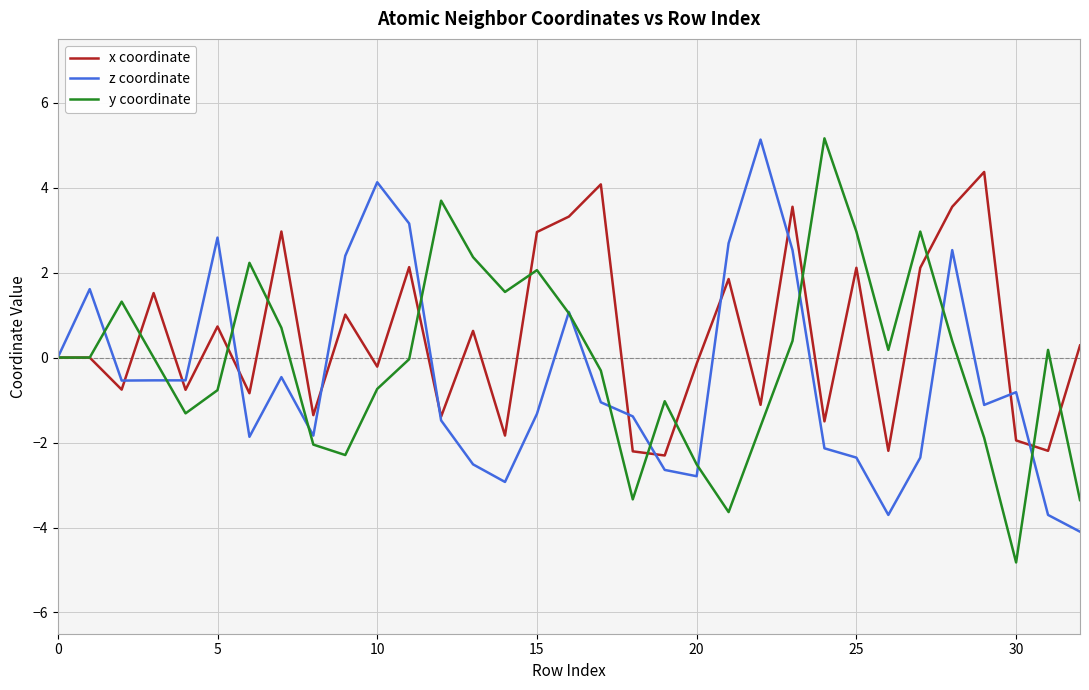

What is the average value of the x coordinate series?

0.5